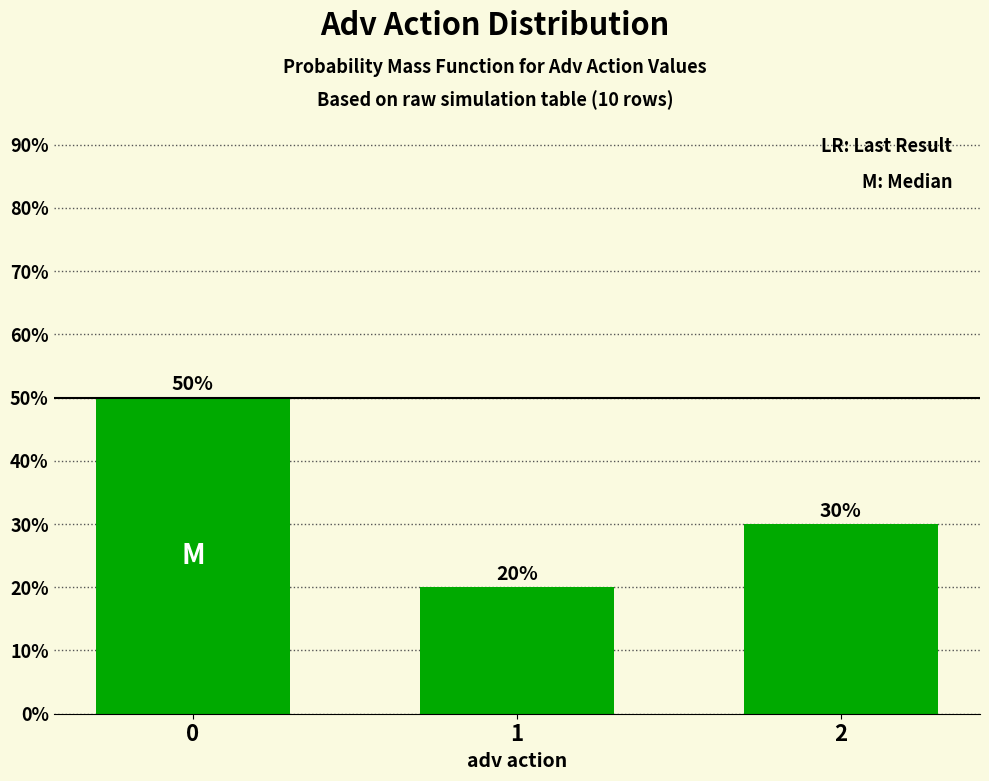

What is the difference between the values at 1 and 0?

0.3